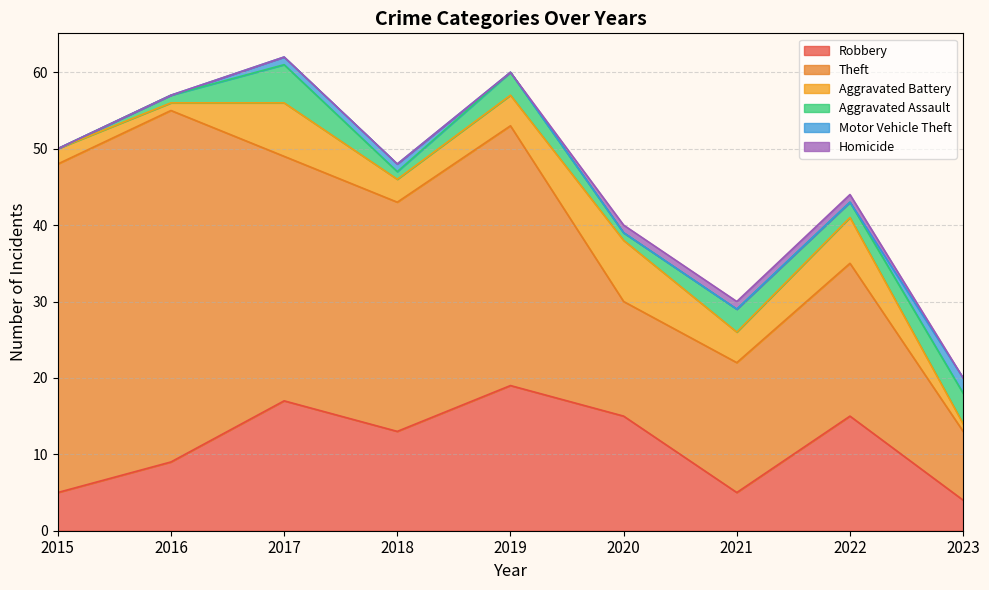

Which series changed the most between 2016 and 2021?

Theft